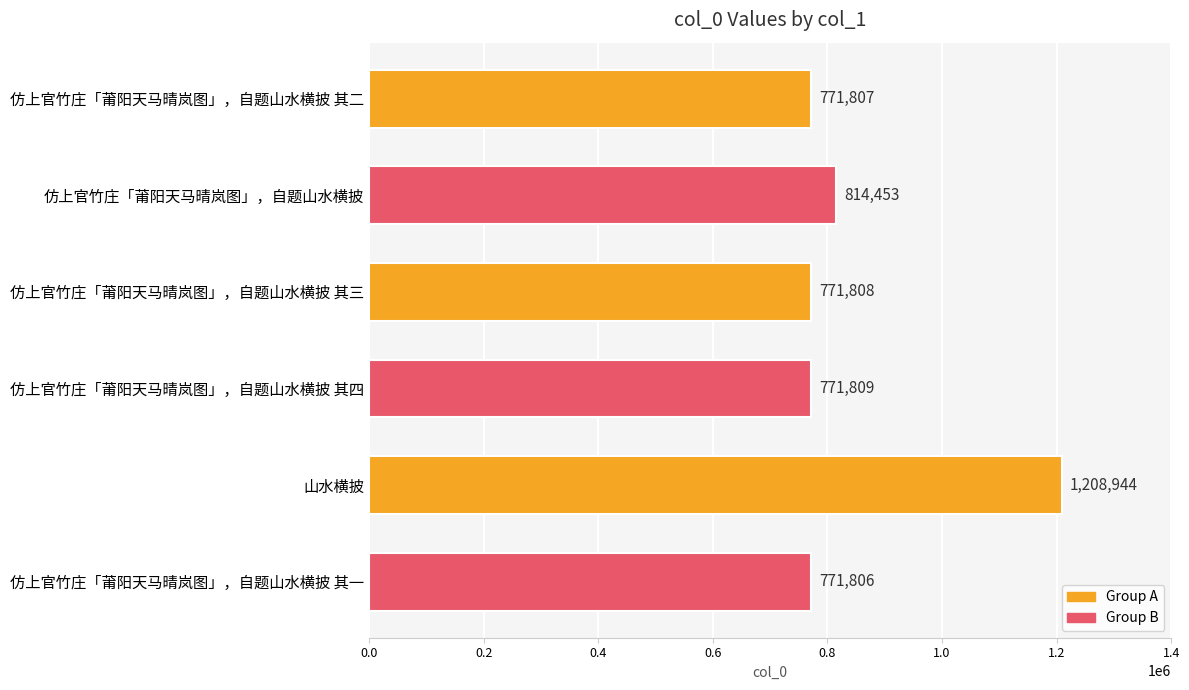

How many series are shown in this chart?

1